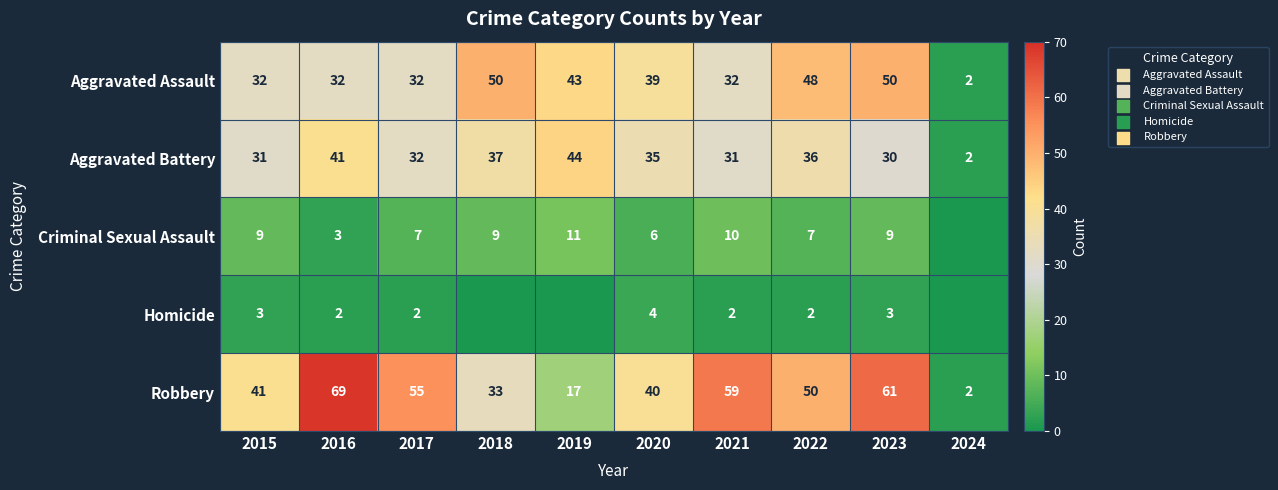

What is the approximate value of Aggravated Battery at 2018, to the nearest 10?

40